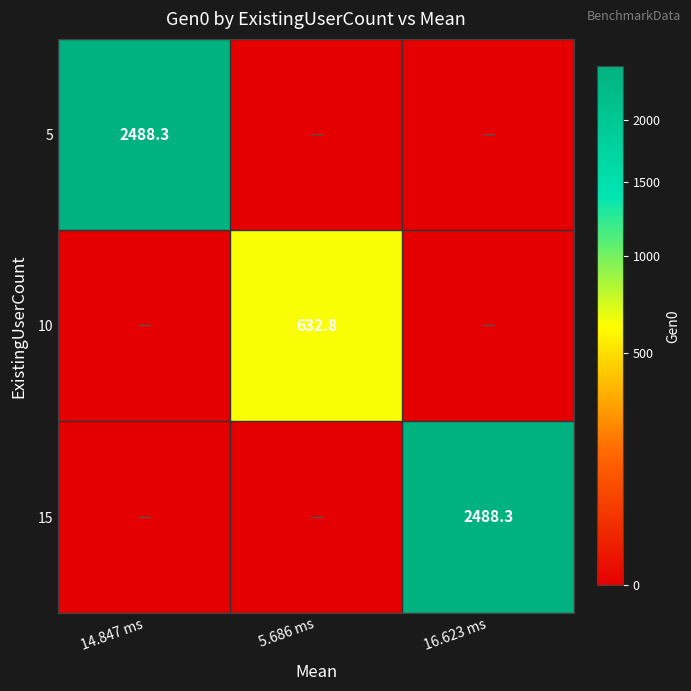

The value of 5 at 14.847 ms is 2488.3. True or false?

True